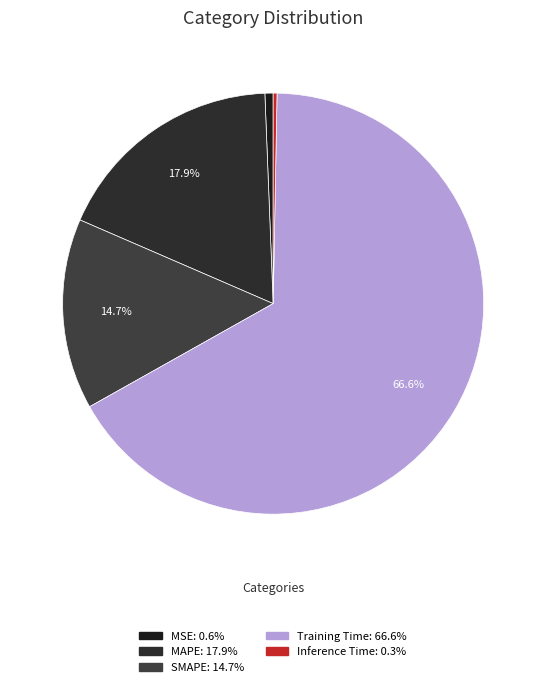

Rank the categories by value from lowest to highest.

Inference Time, MSE, SMAPE, MAPE, Training Time